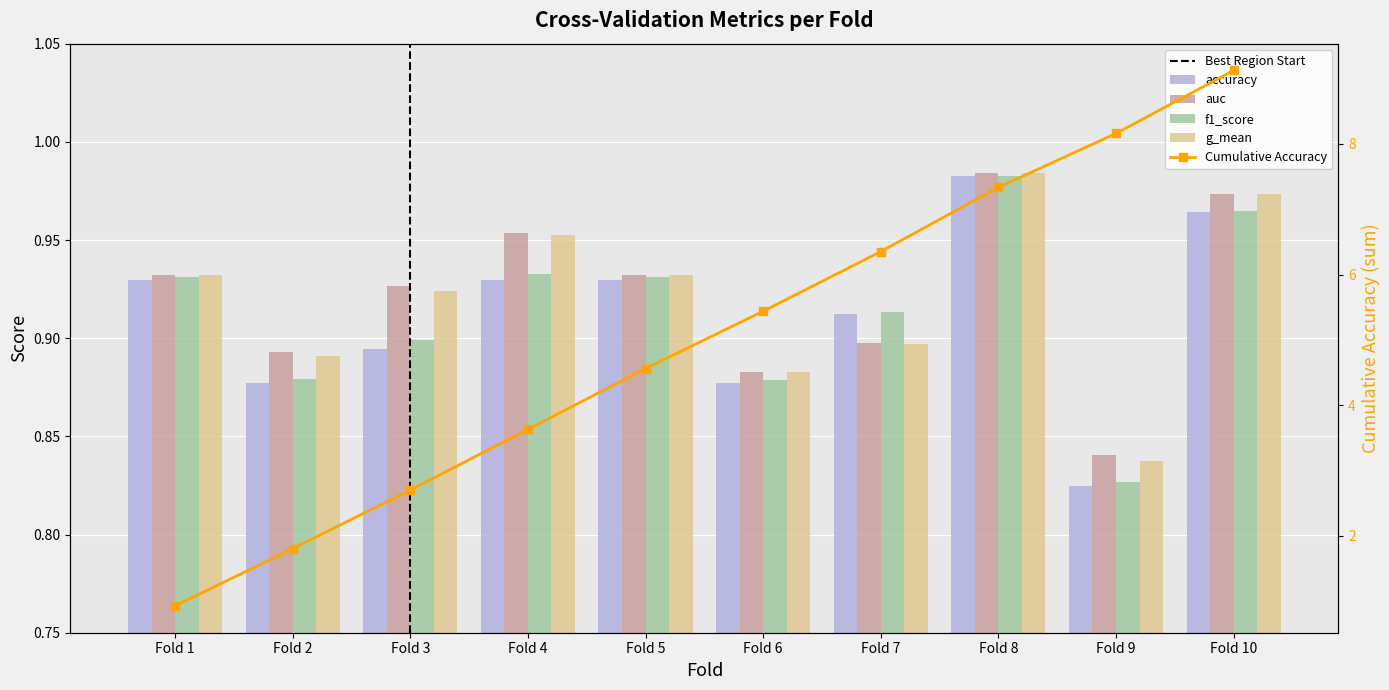

Reading left to right, list all the values displayed in this chart.

accuracy: Fold 1=0.9	Fold 2=0.9	Fold 3=0.9	Fold 4=0.9	Fold 5=0.9	Fold 6=0.9	Fold 7=0.9	Fold 8=1.0	Fold 9=0.8	Fold 10=1.0
auc: Fold 1=0.9	Fold 2=0.9	Fold 3=0.9	Fold 4=1.0	Fold 5=0.9	Fold 6=0.9	Fold 7=0.9	Fold 8=1.0	Fold 9=0.8	Fold 10=1.0
f1_score: Fold 1=0.9	Fold 2=0.9	Fold 3=0.9	Fold 4=0.9	Fold 5=0.9	Fold 6=0.9	Fold 7=0.9	Fold 8=1.0	Fold 9=0.8	Fold 10=1.0
g_mean: Fold 1=0.9	Fold 2=0.9	Fold 3=0.9	Fold 4=1.0	Fold 5=0.9	Fold 6=0.9	Fold 7=0.9	Fold 8=1.0	Fold 9=0.8	Fold 10=1.0